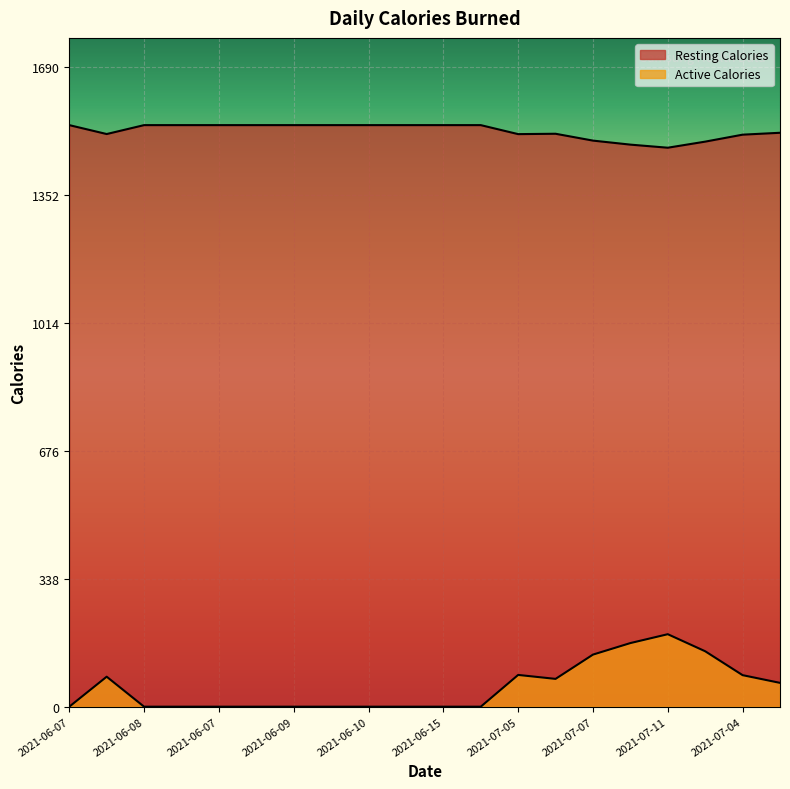

Rank the series by their average value, from lowest to highest.

Active Calories, Resting Calories